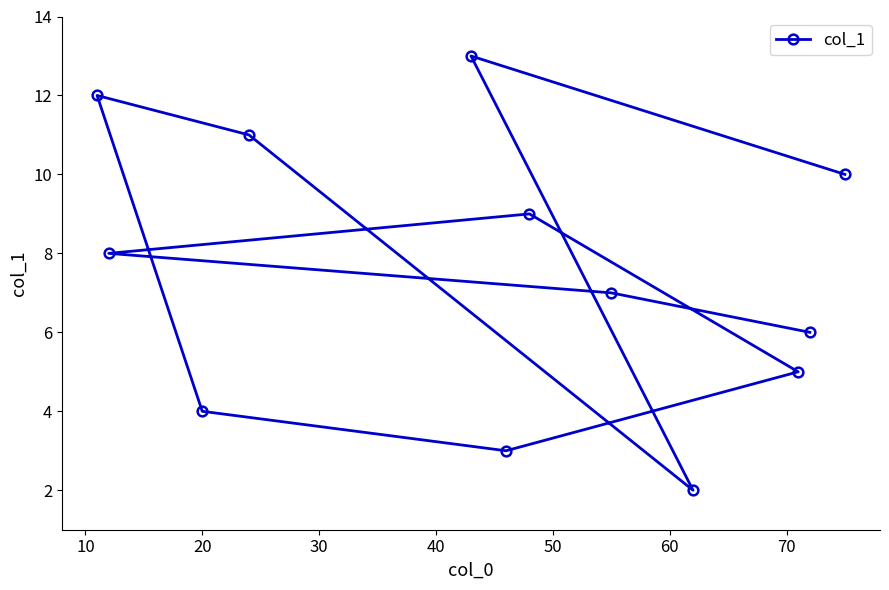

What is the maximum value shown in the chart?

13